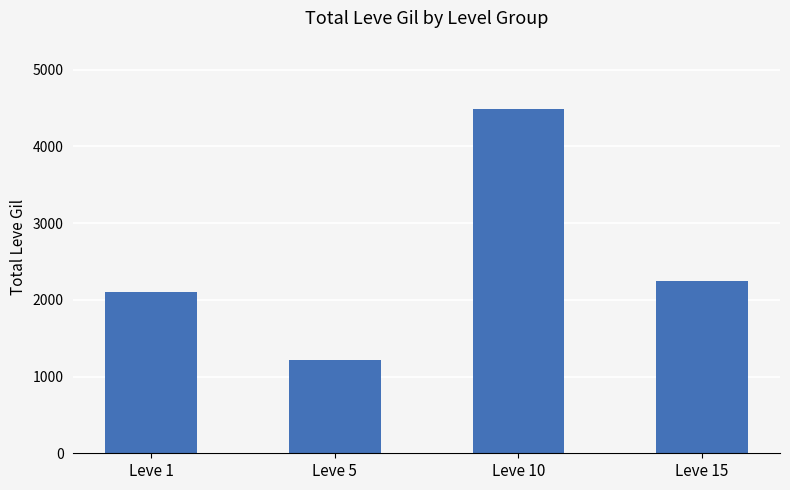

What is the greatest value displayed?

4480